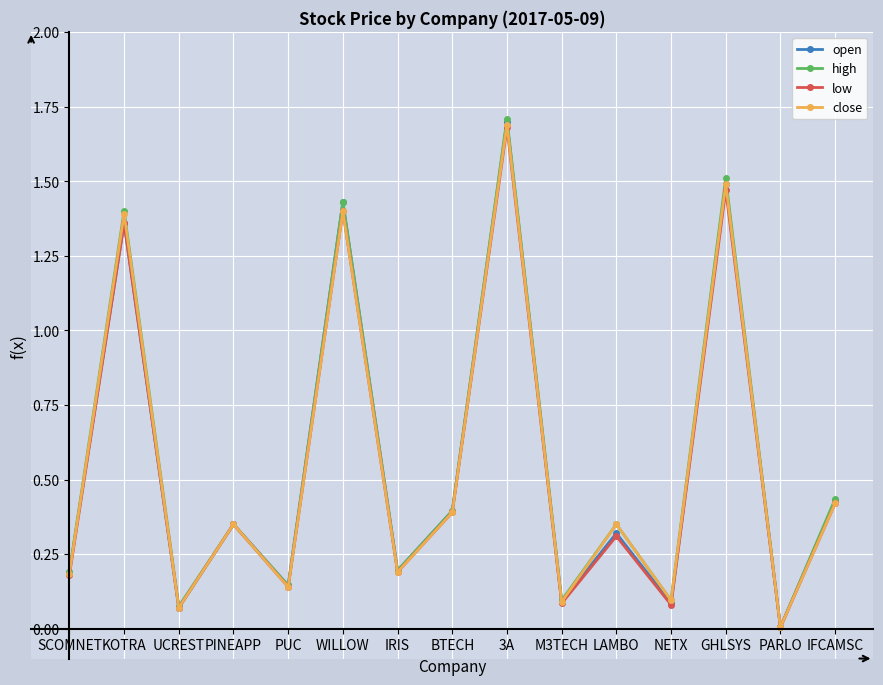

Where is the first local maximum for high?

KOTRA